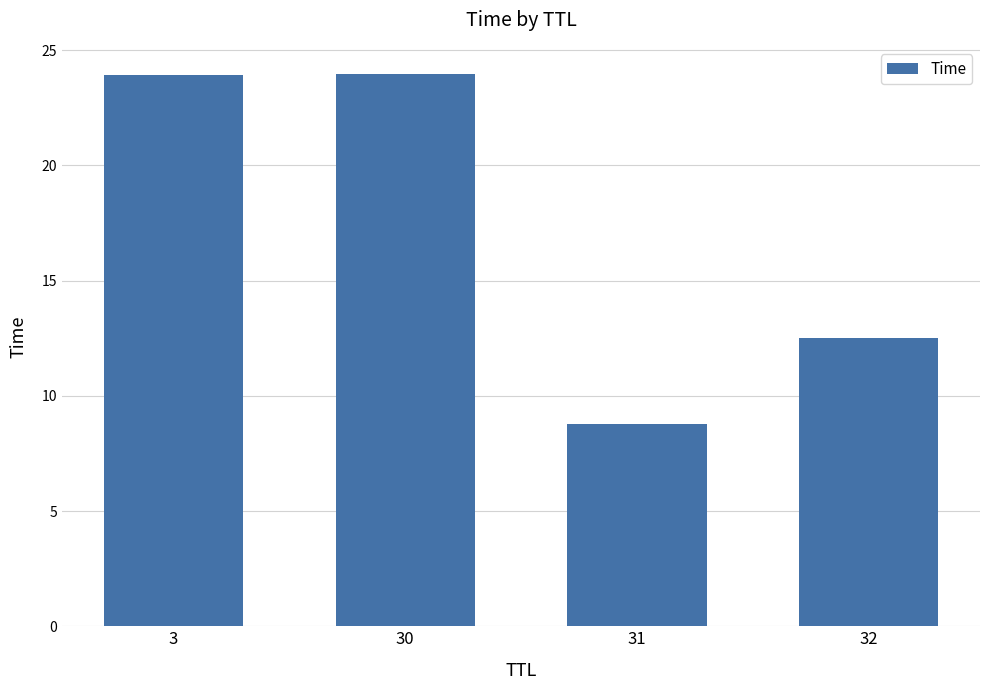

At which label is the value closest to 16?

32